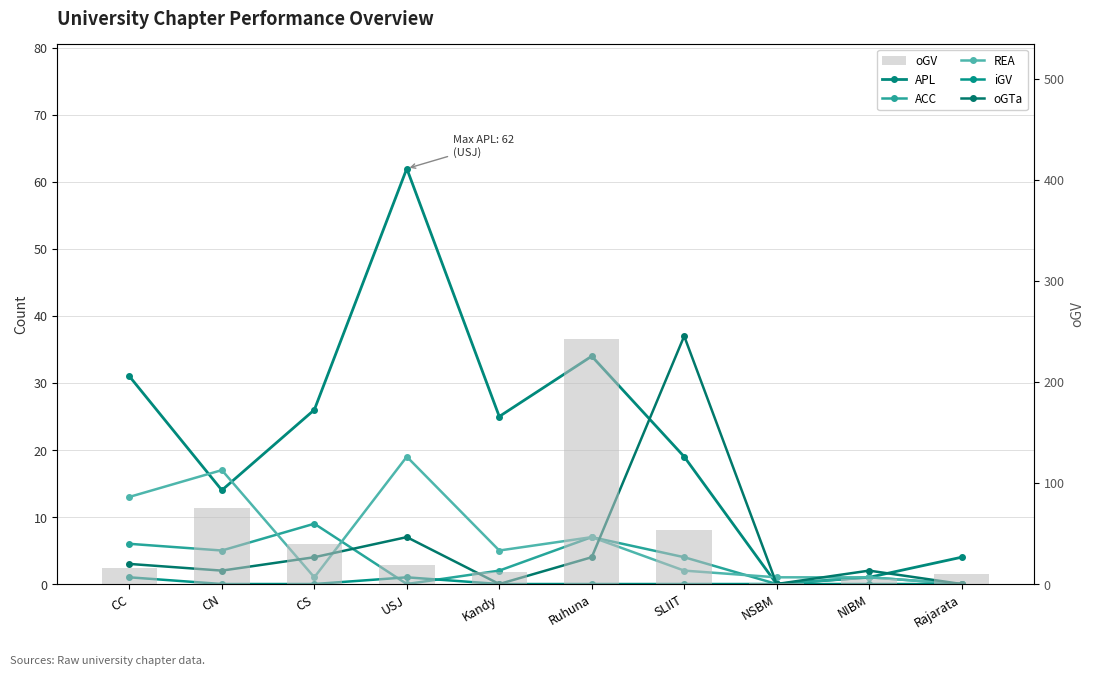

Reading left to right, list all the values displayed in this chart.

APL: 31	14	26	62	25	34	19	0	1	4
ACC: 6	5	9	0	2	7	4	0	1	0
REA: 13	17	1	19	5	7	2	1	1	0
iGV: 1	0	0	1	0	0	0	0	0	0
oGTa: 3	2	4	7	0	4	37	0	2	0
oGV: 16	75	40	19	12	243	53	1	5	10